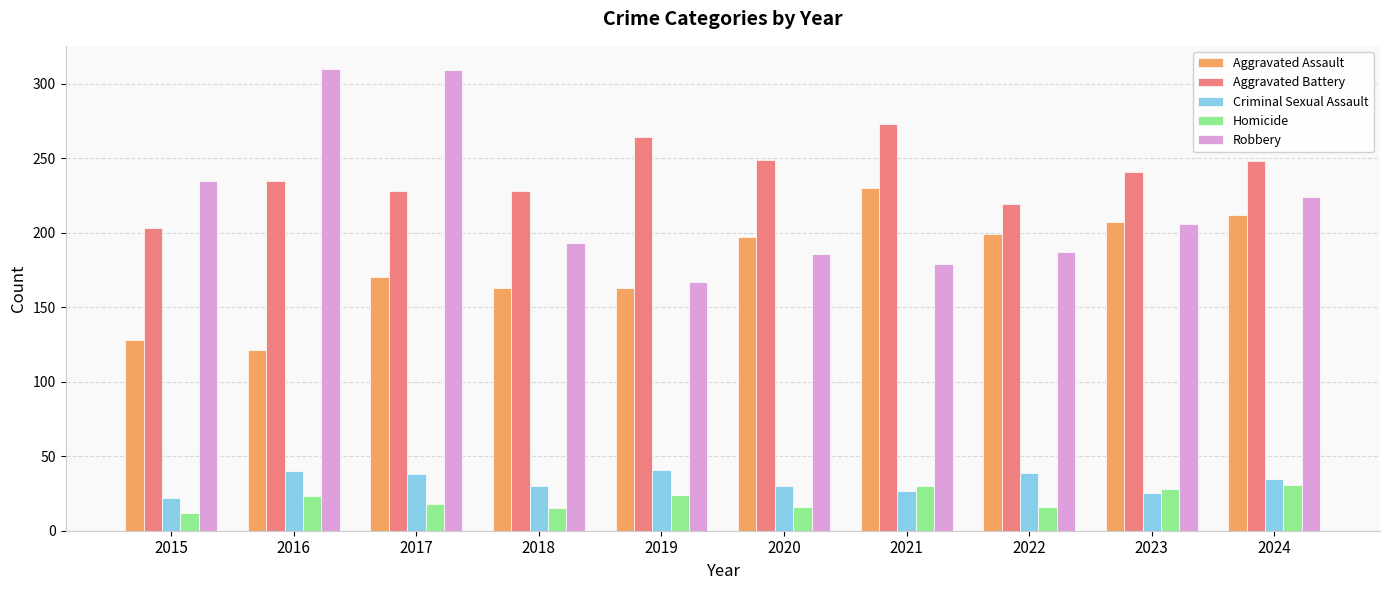

Are the bars grouped side by side (vs. stacked)?

Yes